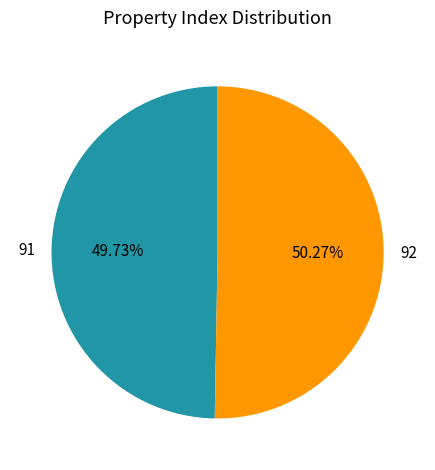

To the nearest percent, what is the difference between the largest and smallest slice percentages?

1%